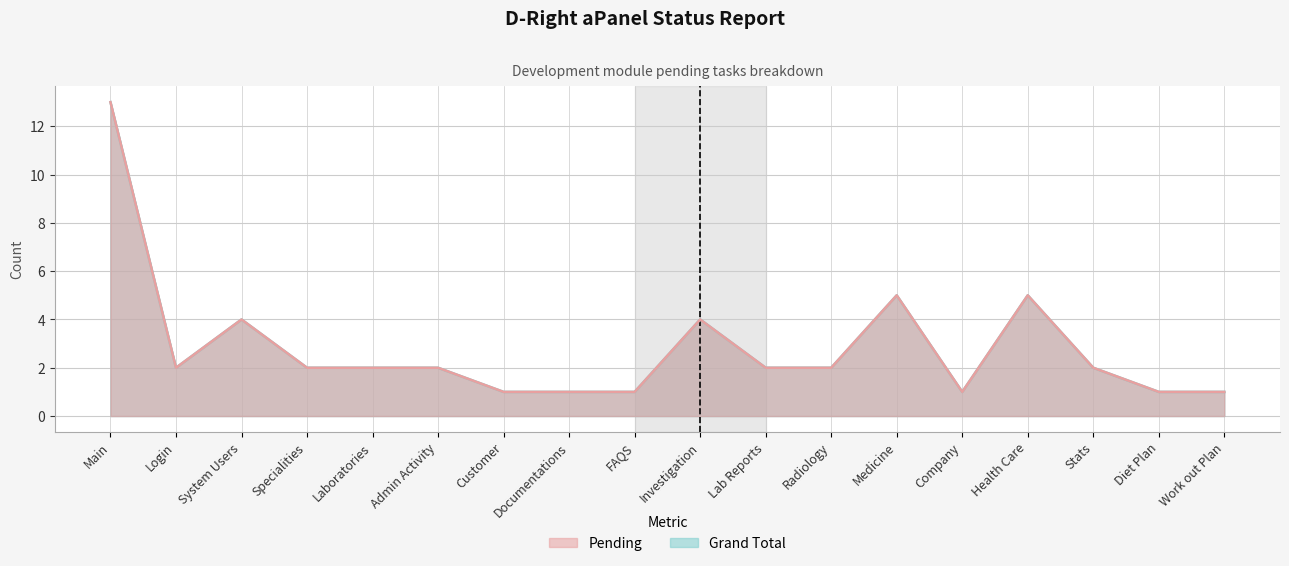

Rank the series at Medicine from lowest to highest value.

Pending, Grand Total